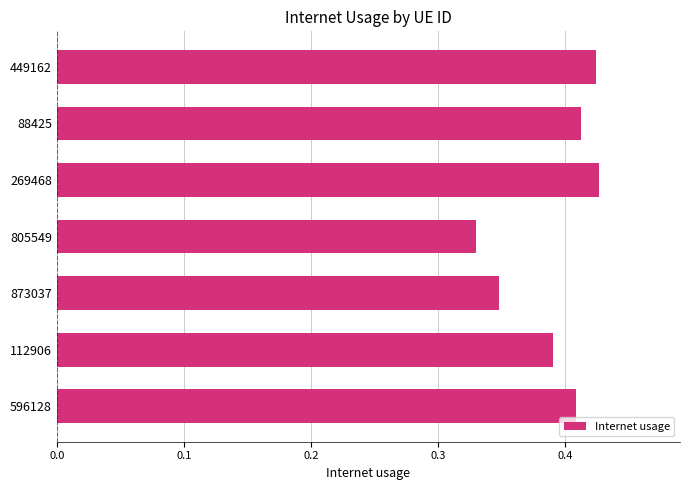

How many bars are there in total?

7